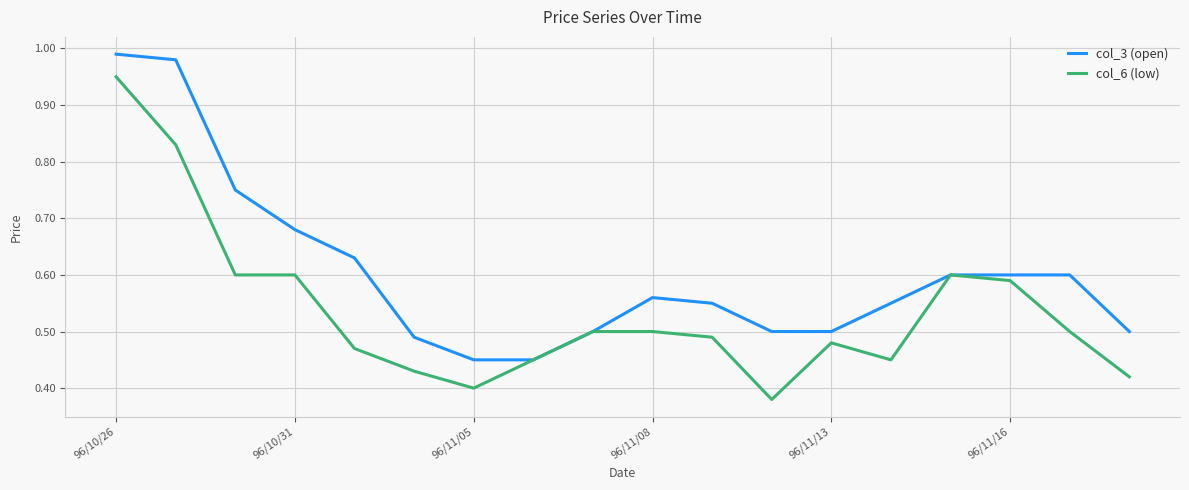

What are all the series names shown in the legend?

col_3 (open), col_6 (low)